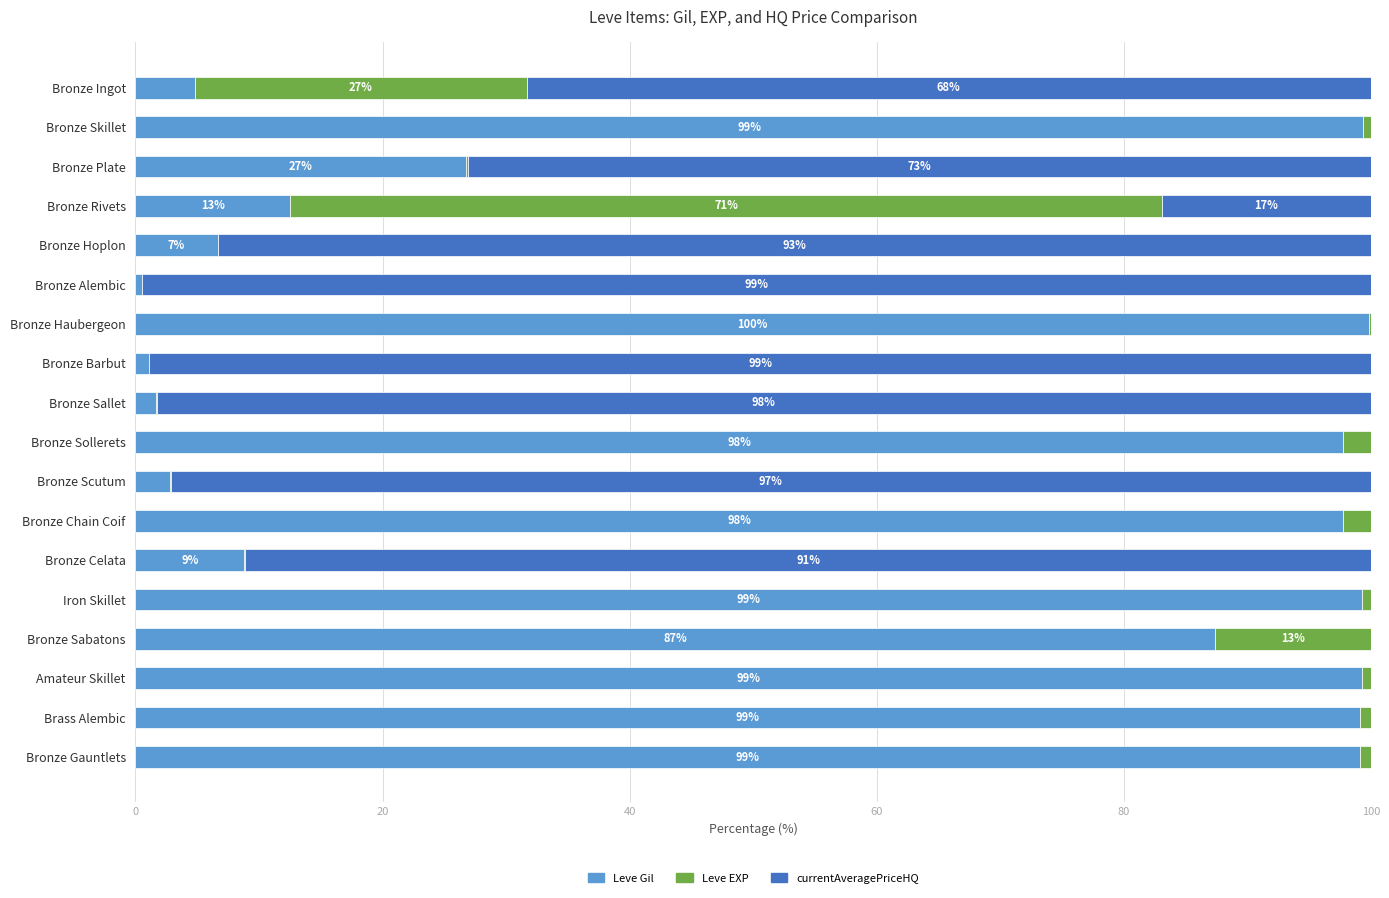

What is the highest value of the Leve Gil series?

99.9